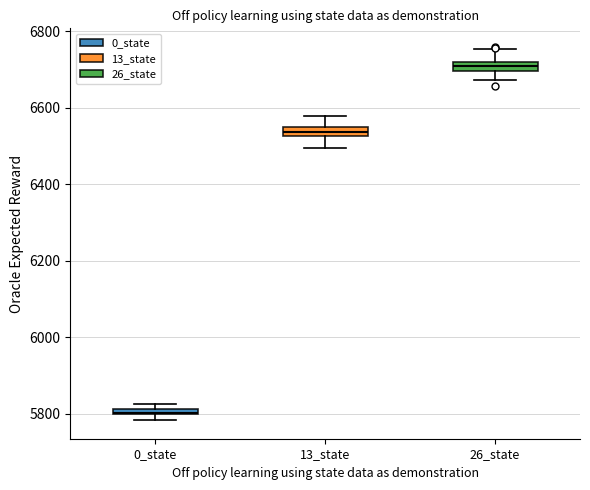

Where is the upper edge of the box for 26_state on the y-axis? The values are not printed on the chart, so give them approximately, as read against the axis.

6720